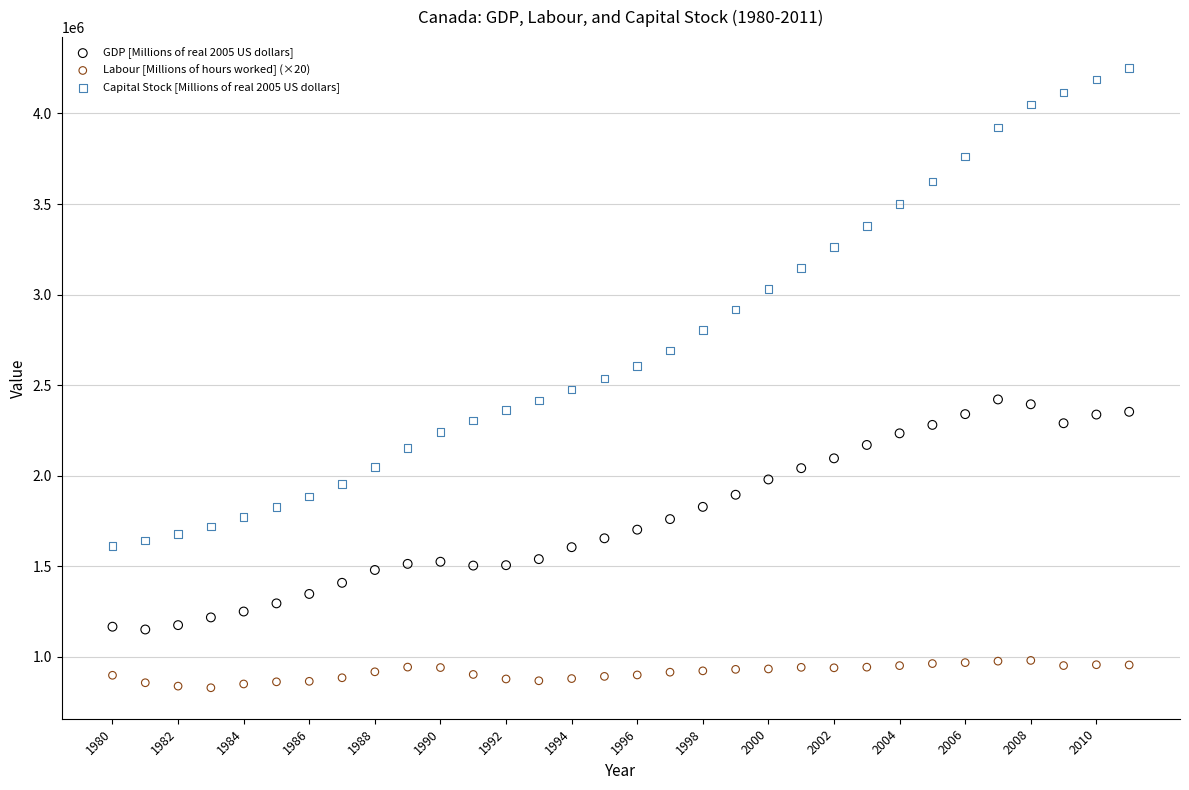

Which series has the widest spread of Y values?

Capital Stock [Millions of real 2005 US dollars]